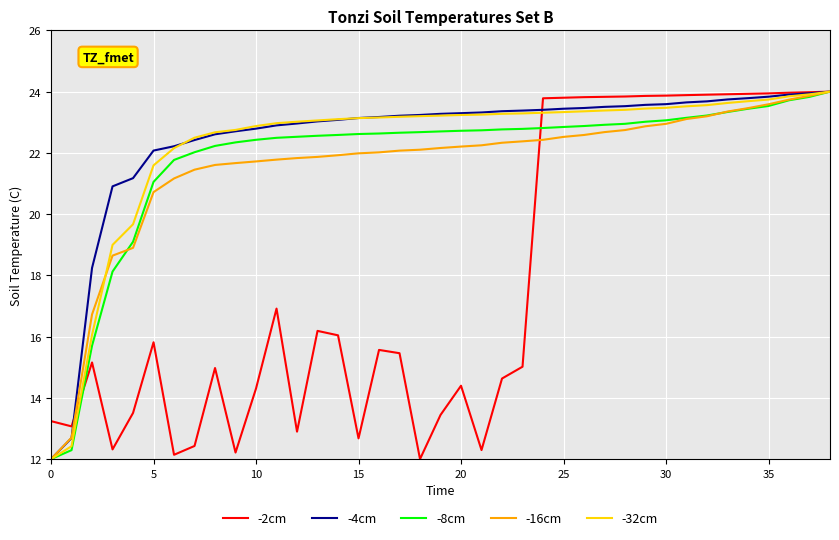

What is the greatest value displayed?

24.0